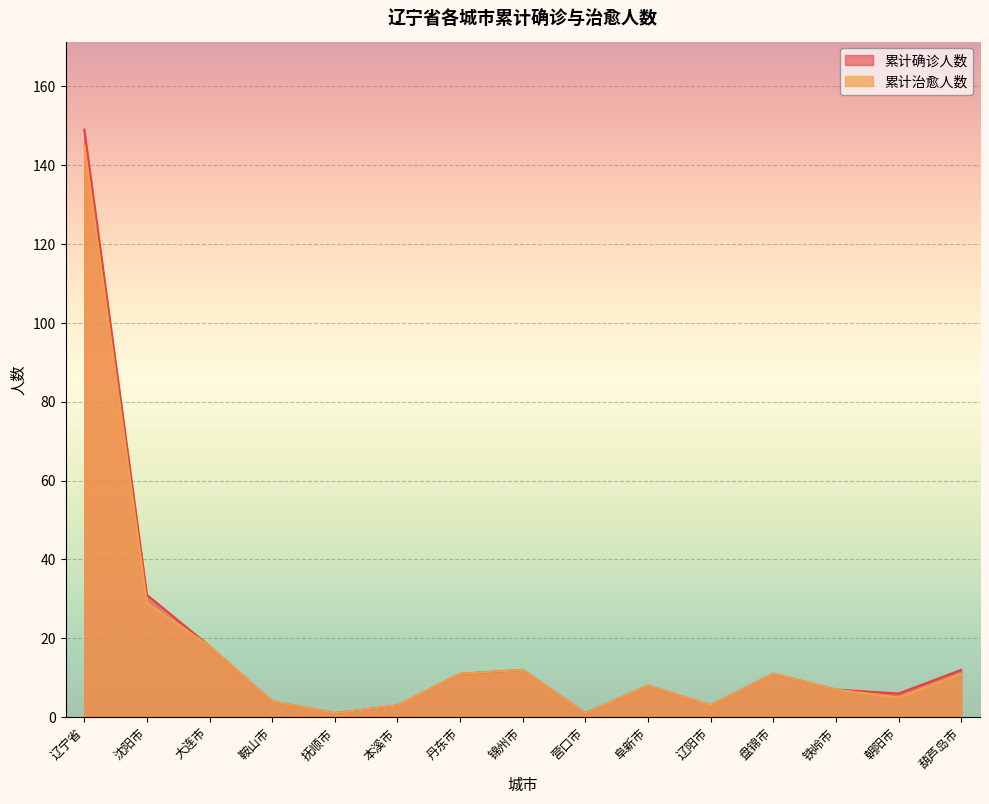

In 累计确诊人数, how many points are higher than both neighbors (excluding endpoints)?

3